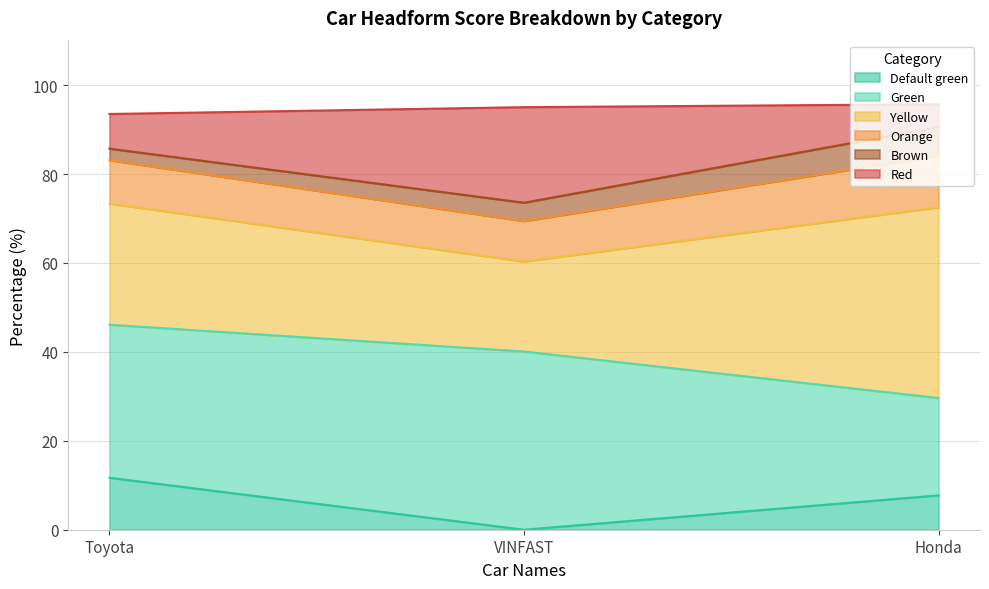

Count the number of categories in the chart.

3